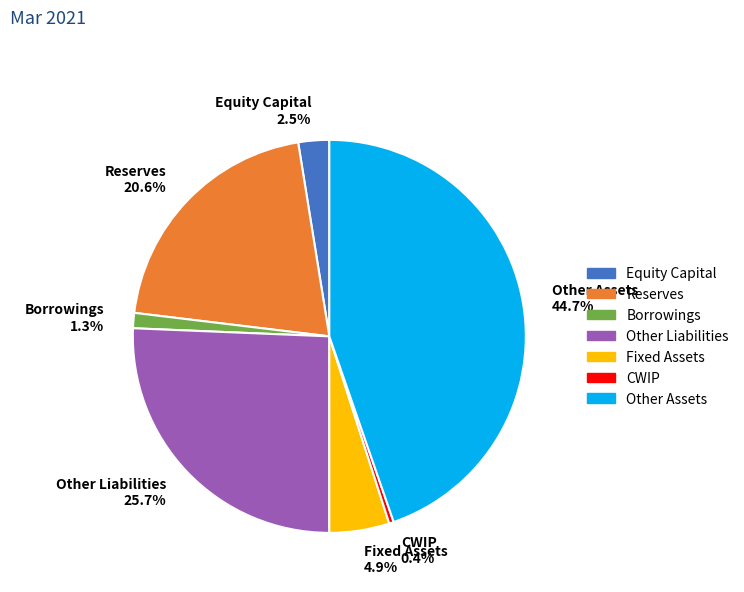

Which category has the biggest portion of the pie?

Other Assets